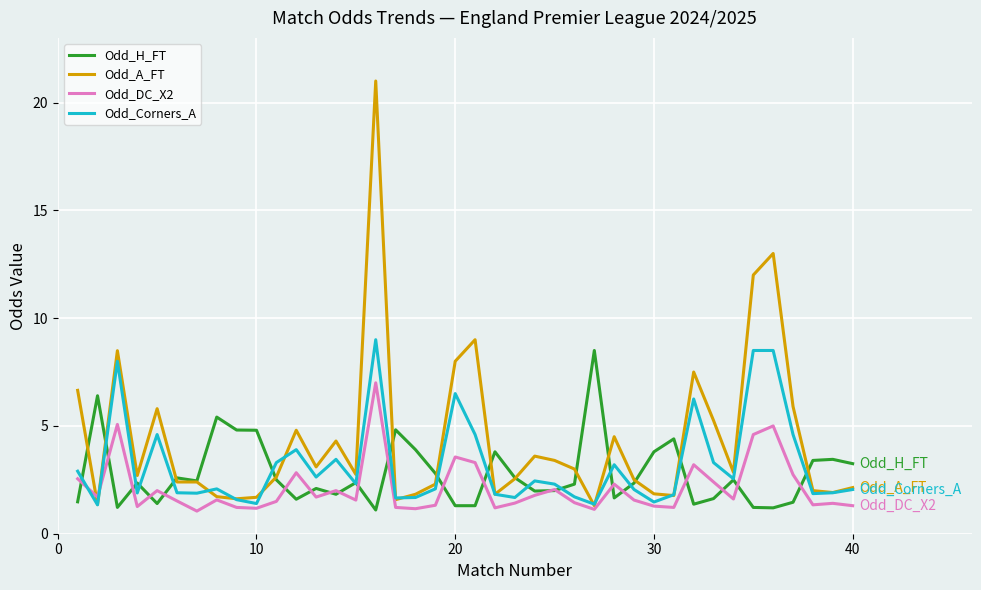

Which series has the largest total across all categories?

Odd_A_FT